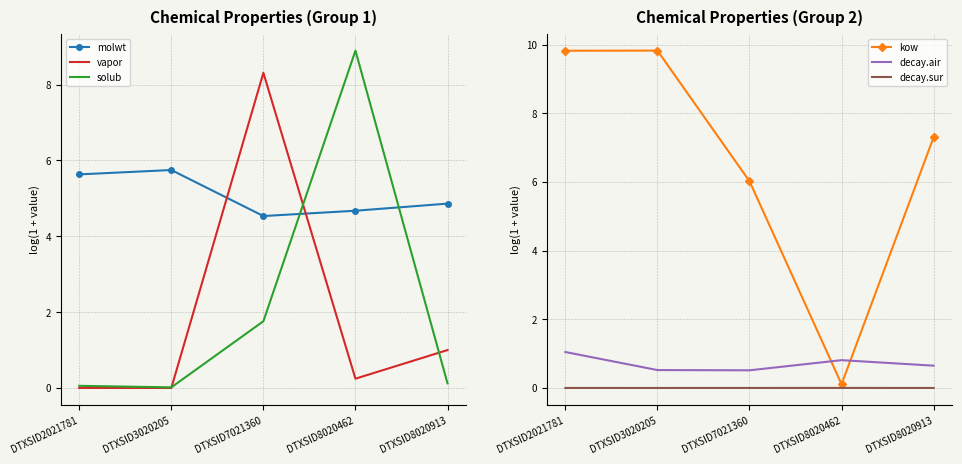

At which label does vapor reach its peak?

DTXSID7021360